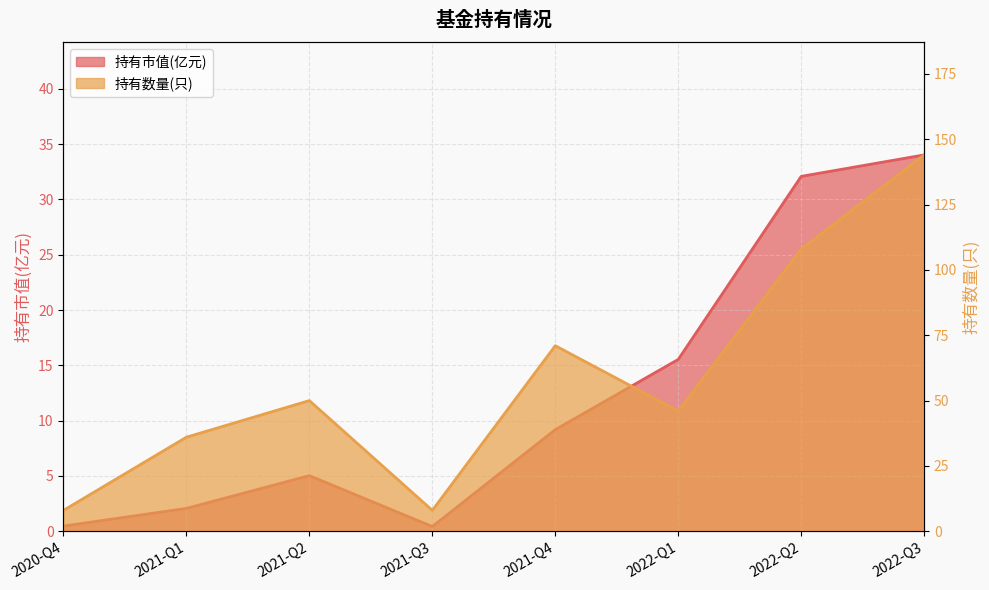

What position from the right is 2022-Q1?

3